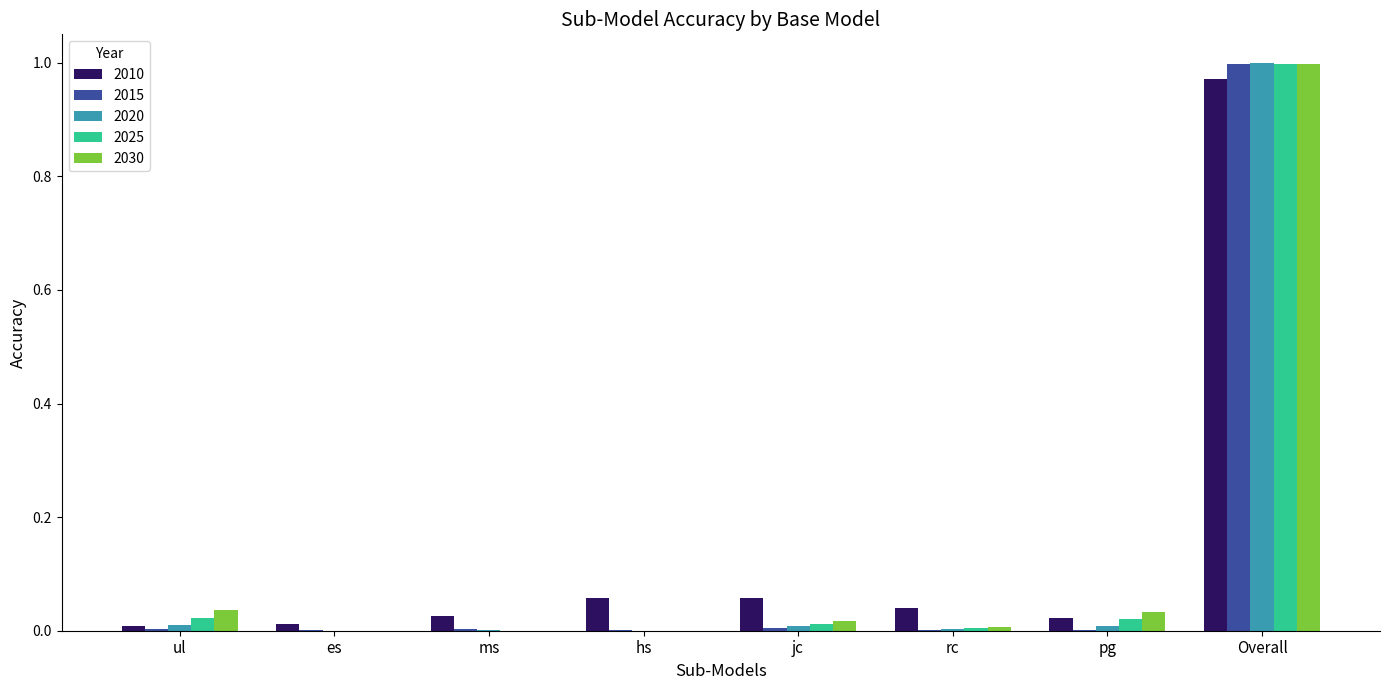

Which category has the highest value across all series?

Overall